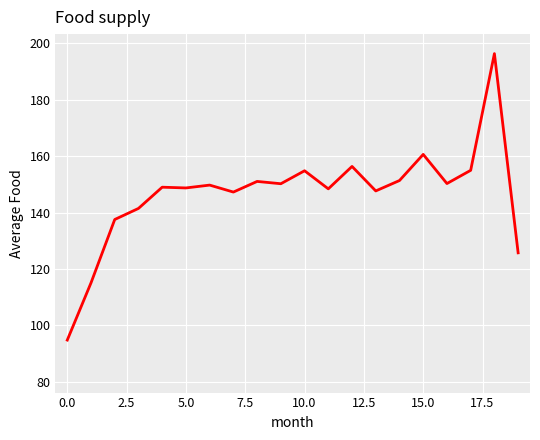

How many lines are shown in the chart?

6